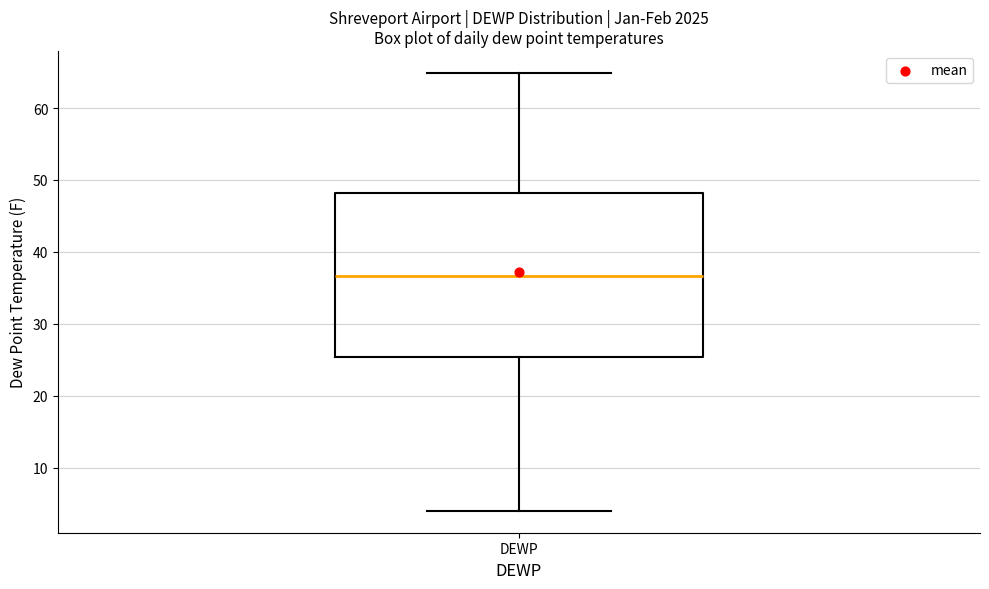

Transcribe this box plot: give where the median line is, the range the box spans, and where the two whiskers end, as read against the y-axis. The values are not printed on the chart, so give them approximately, as read against the axis.

median 37, box 25 to 48, whiskers 4 to 65